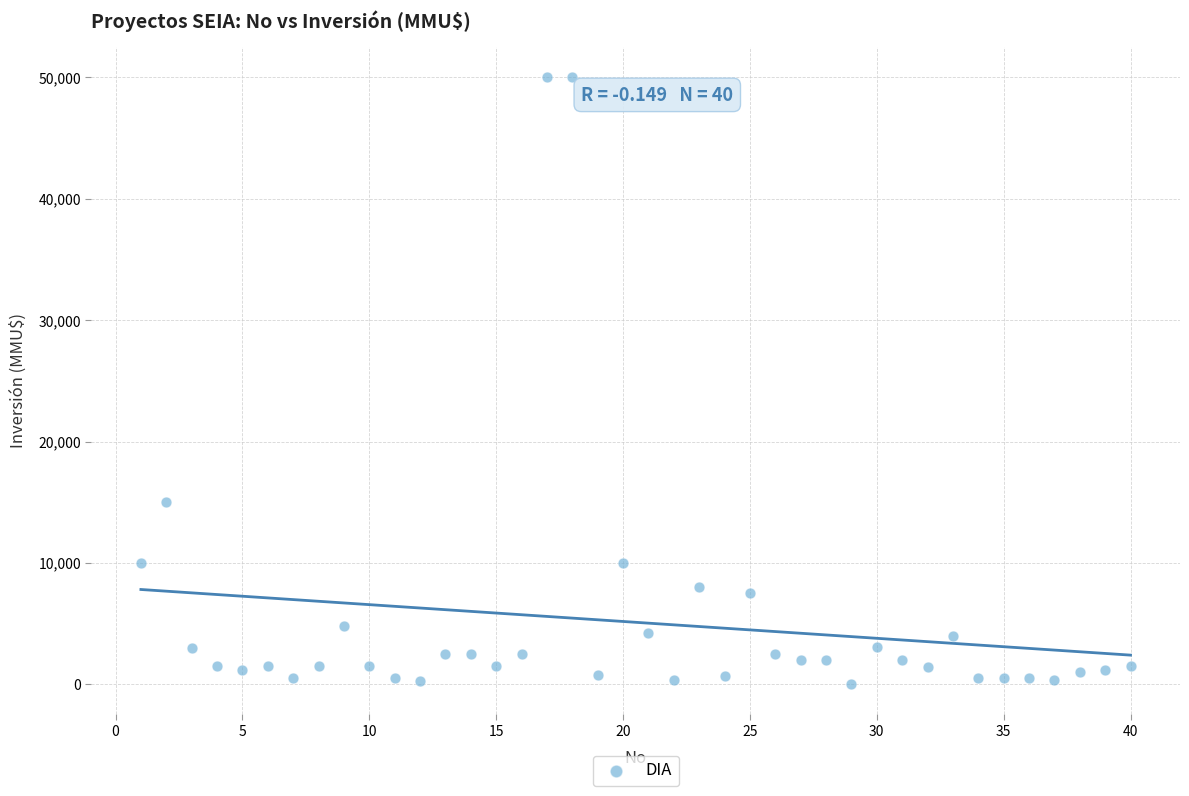

What Y value in the scatter plot is closest to 25019?

15000